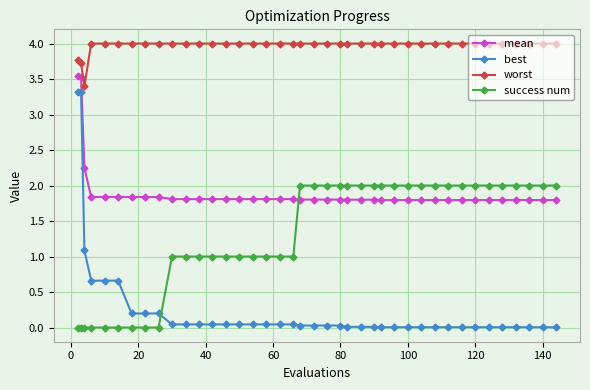

True or false: best and mean cross at least once.

False